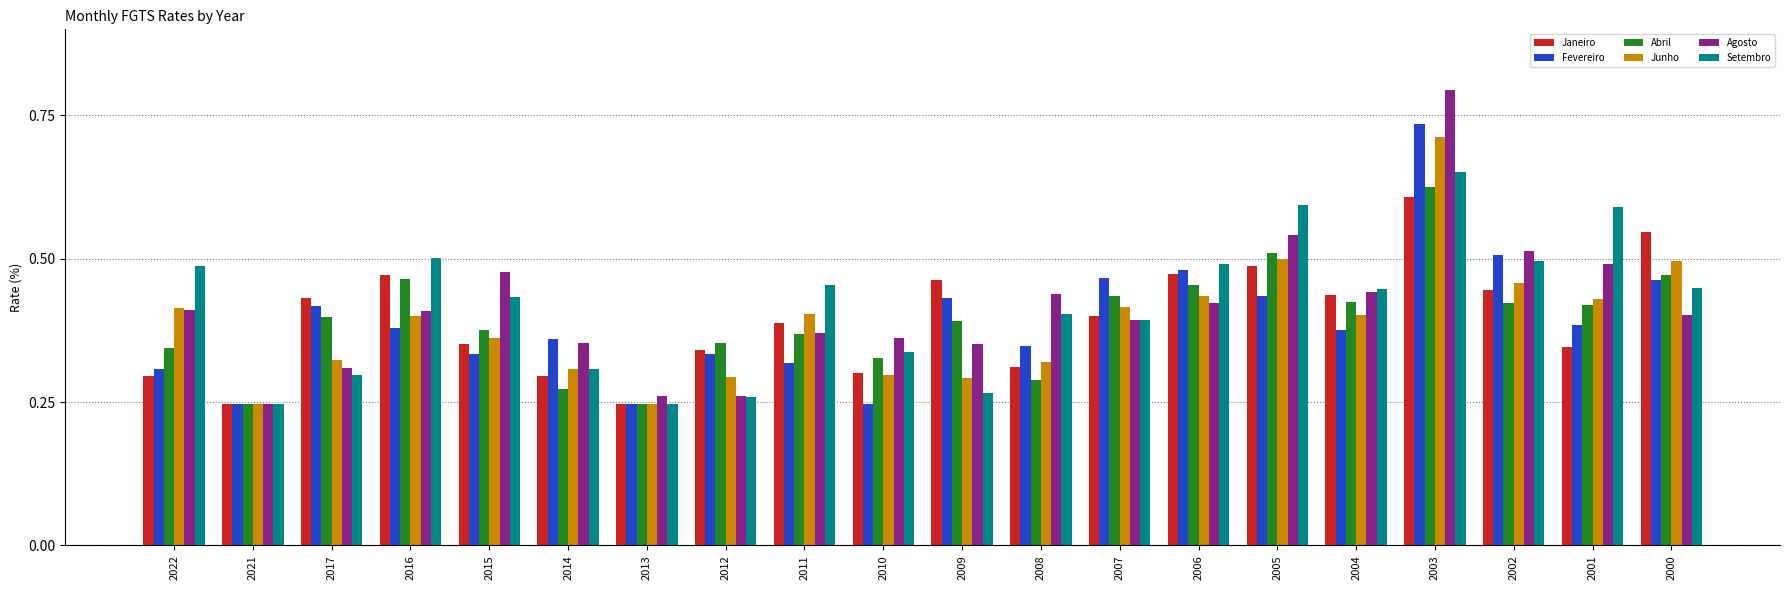

The value of Fevereiro at 2022 is 0.3. True or false?

True